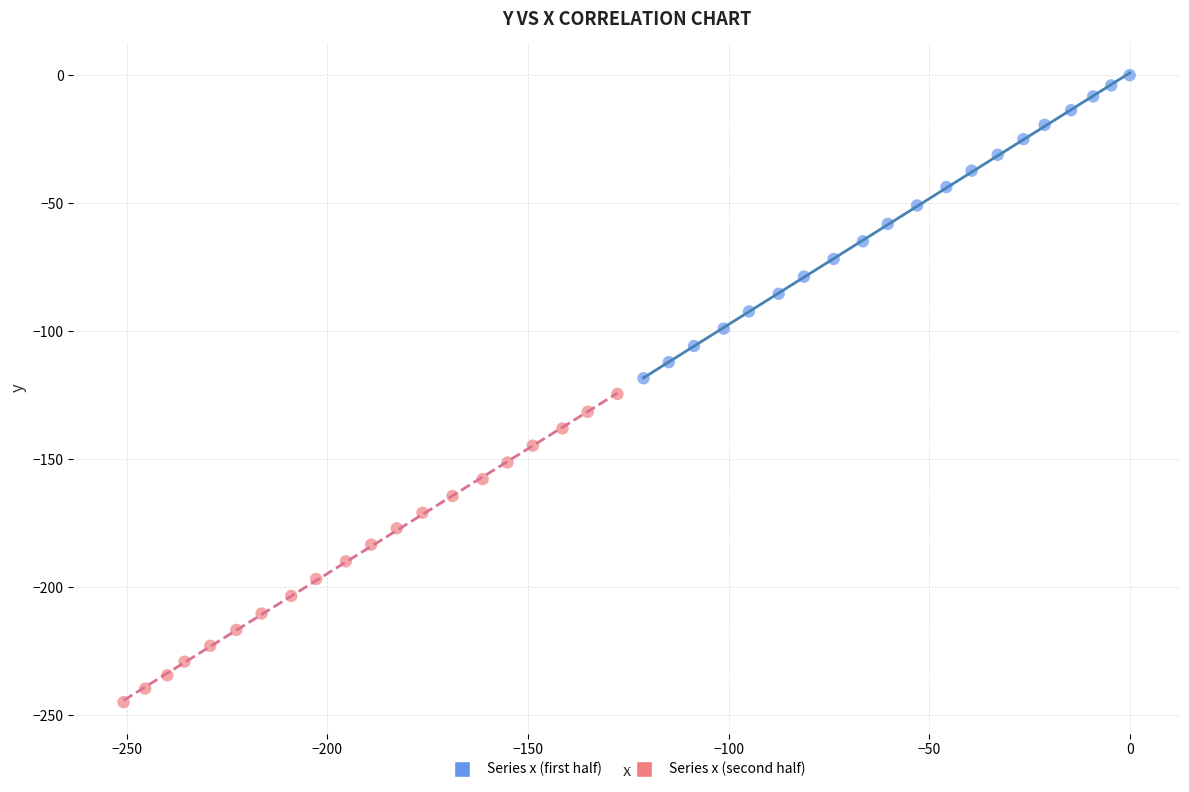

What are all the series names shown in the legend?

Series x (first half), Series x (second half)